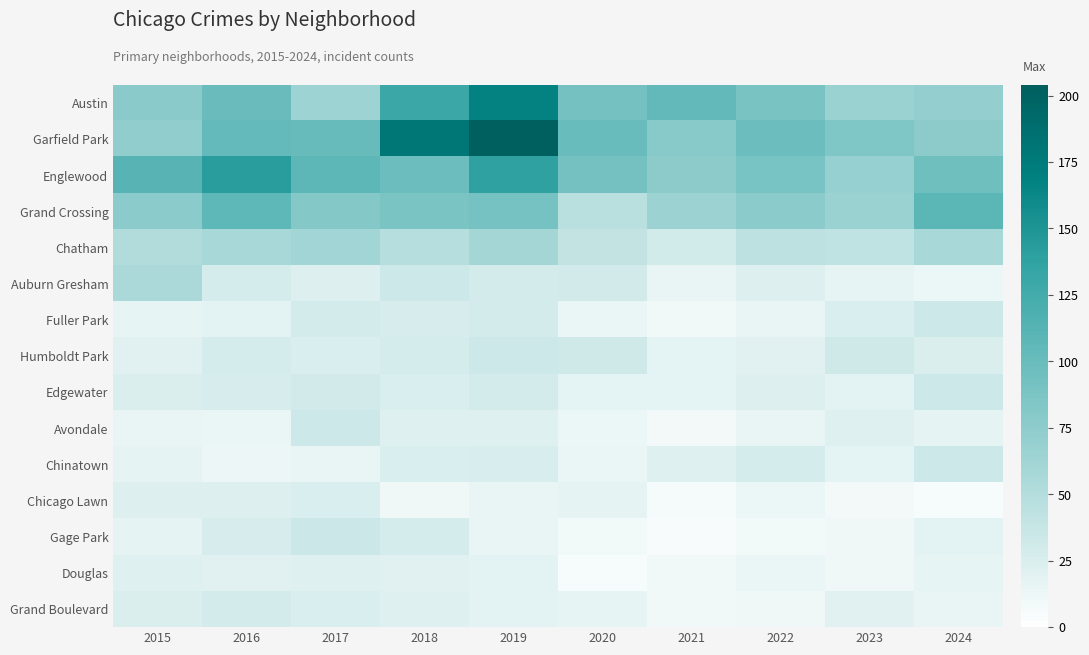

What is the total value across all series at 2015?

624